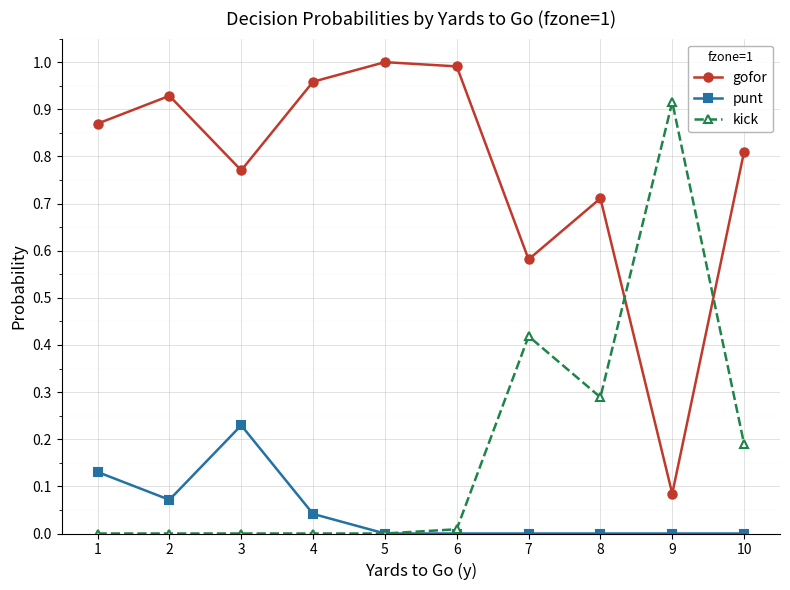

How many lines are shown in the chart?

3